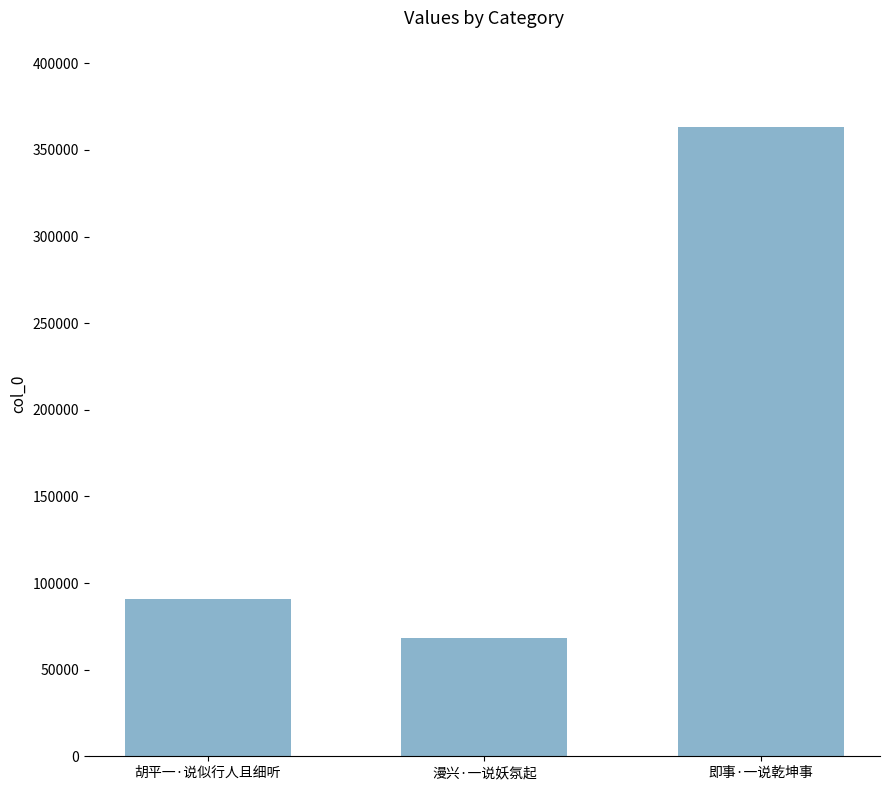

Count the number of data series in this chart.

1